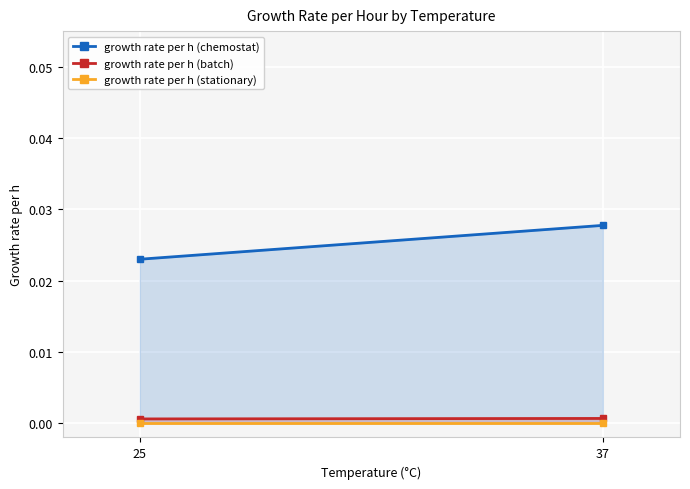

Rank the series by their maximum value, from lowest to highest.

growth rate per h (stationary), growth rate per h (batch), growth rate per h (chemostat)